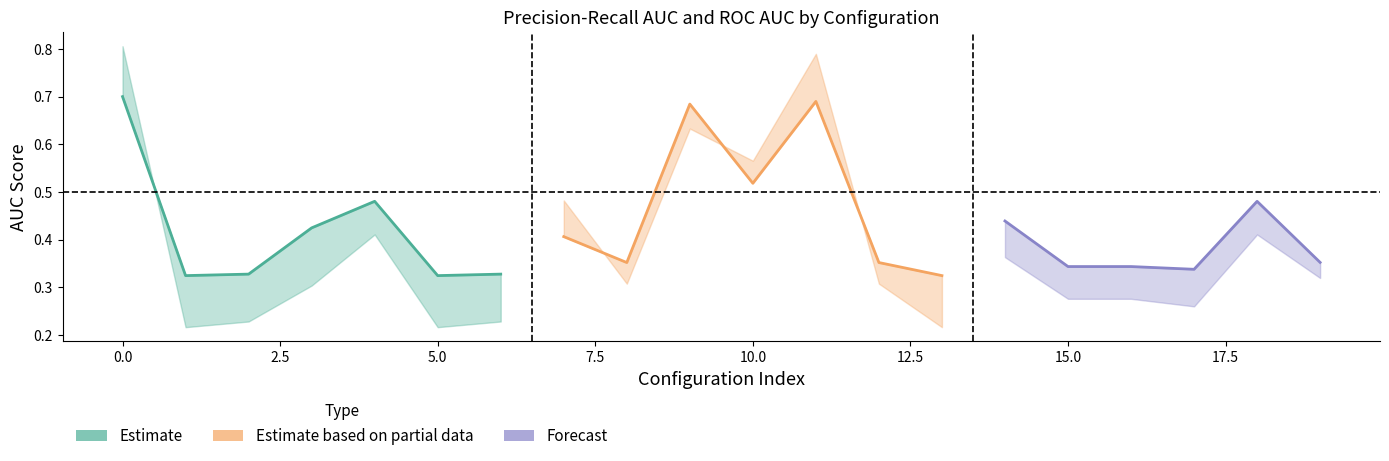

Count the mean_precision_recall_auc values in the range 0 to 1.

20